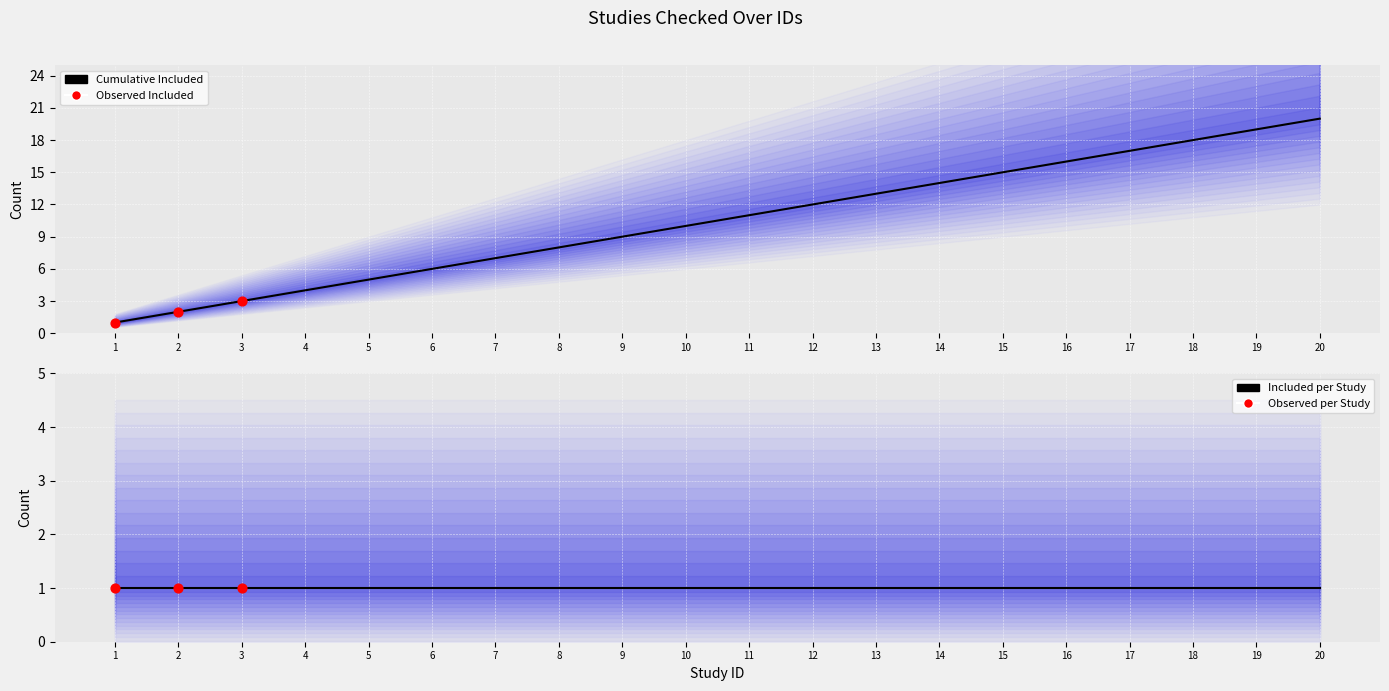

What is the change in value from 8 to 16?

+8